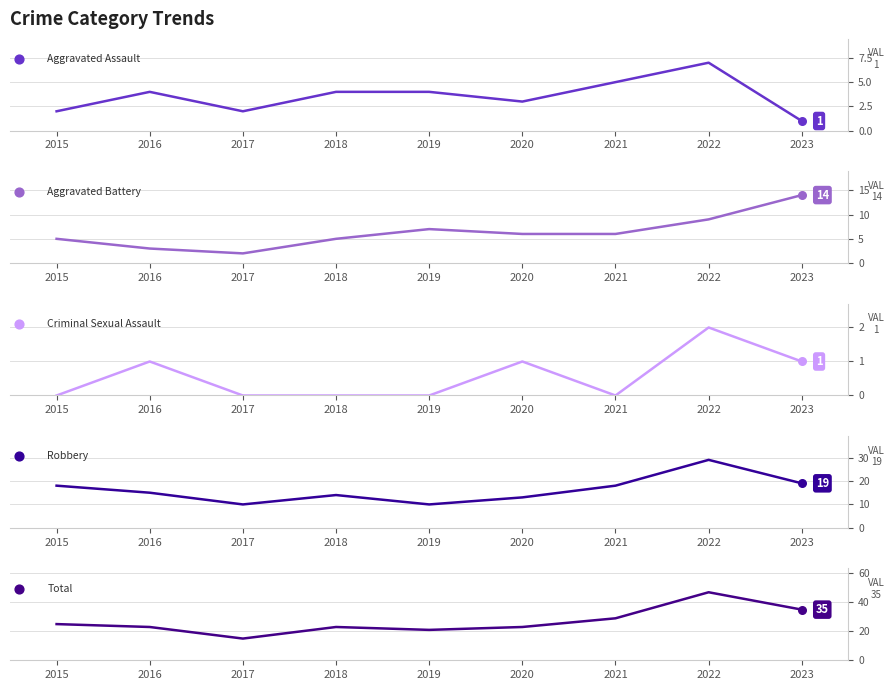

Which series contains the highest Y value?

Total